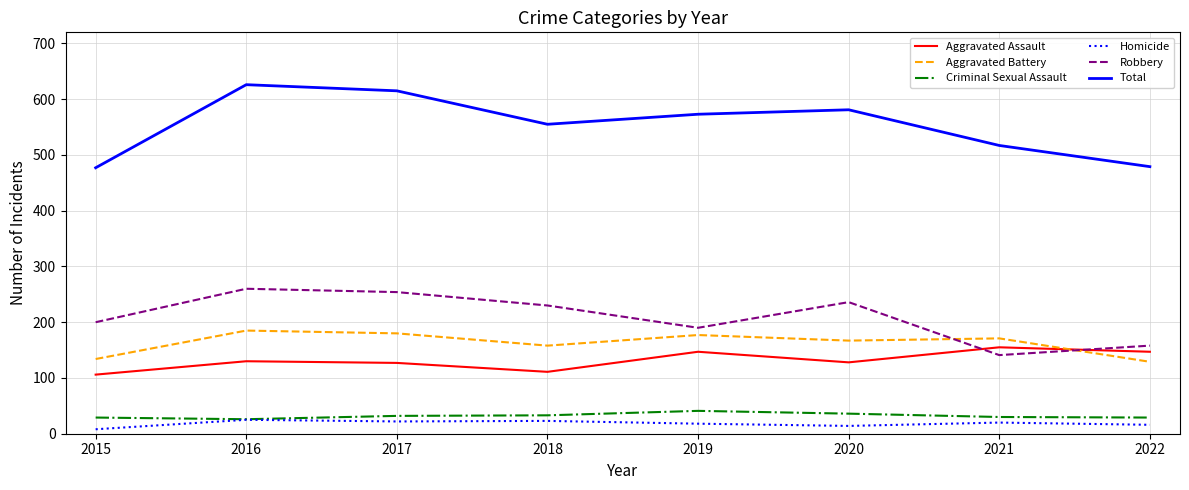

What is the spread (max minus min) of values at 2017?

593